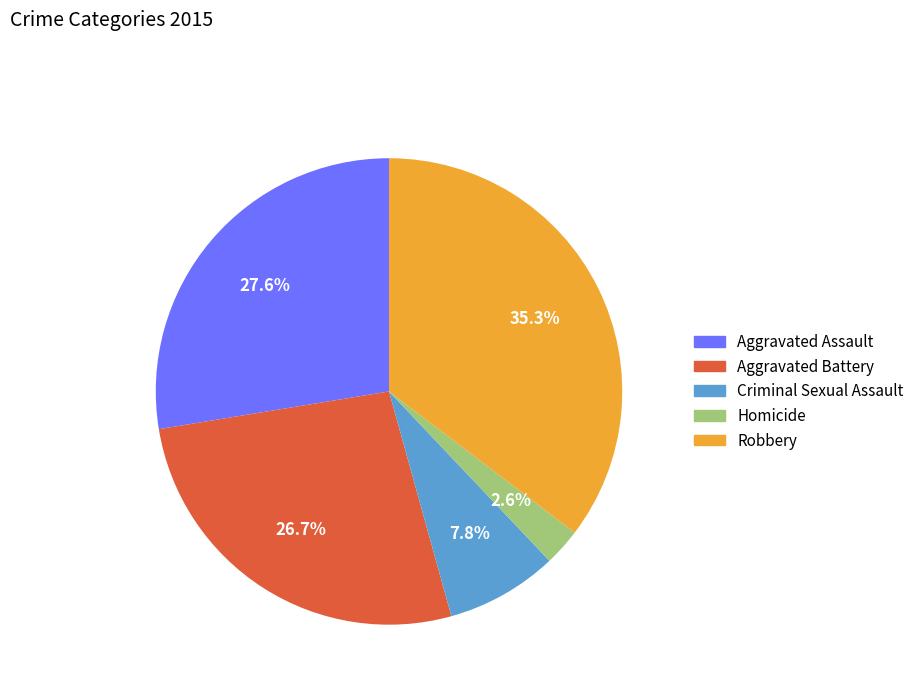

Which slice is the smallest?

Homicide